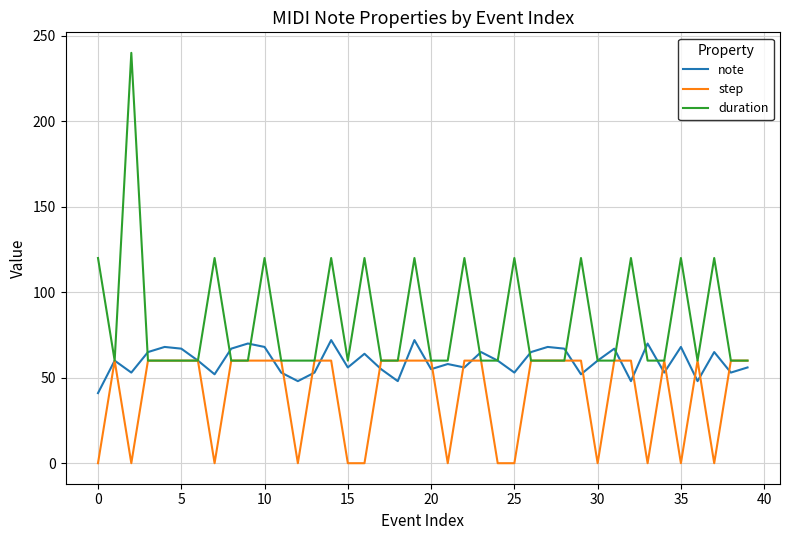

In note, how many points are lower than both neighbors (excluding endpoints)?

13